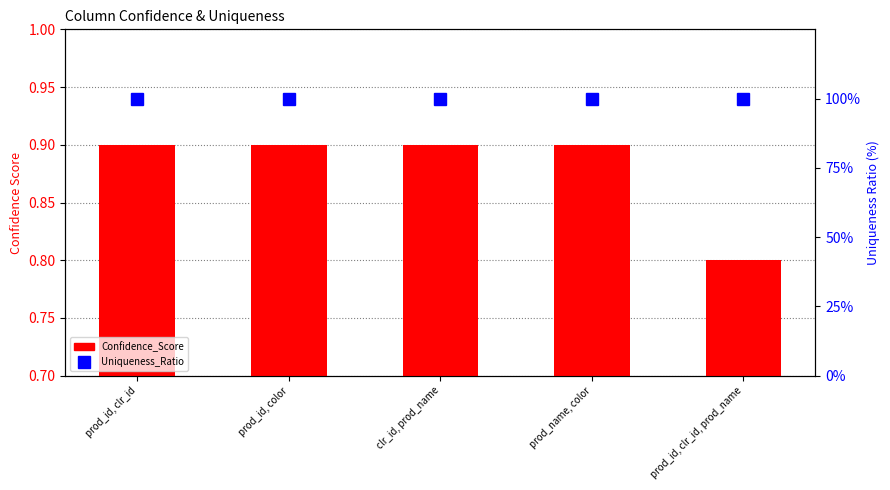

The value of Confidence_Score at prod_id, color is 0.5. True or false?

False